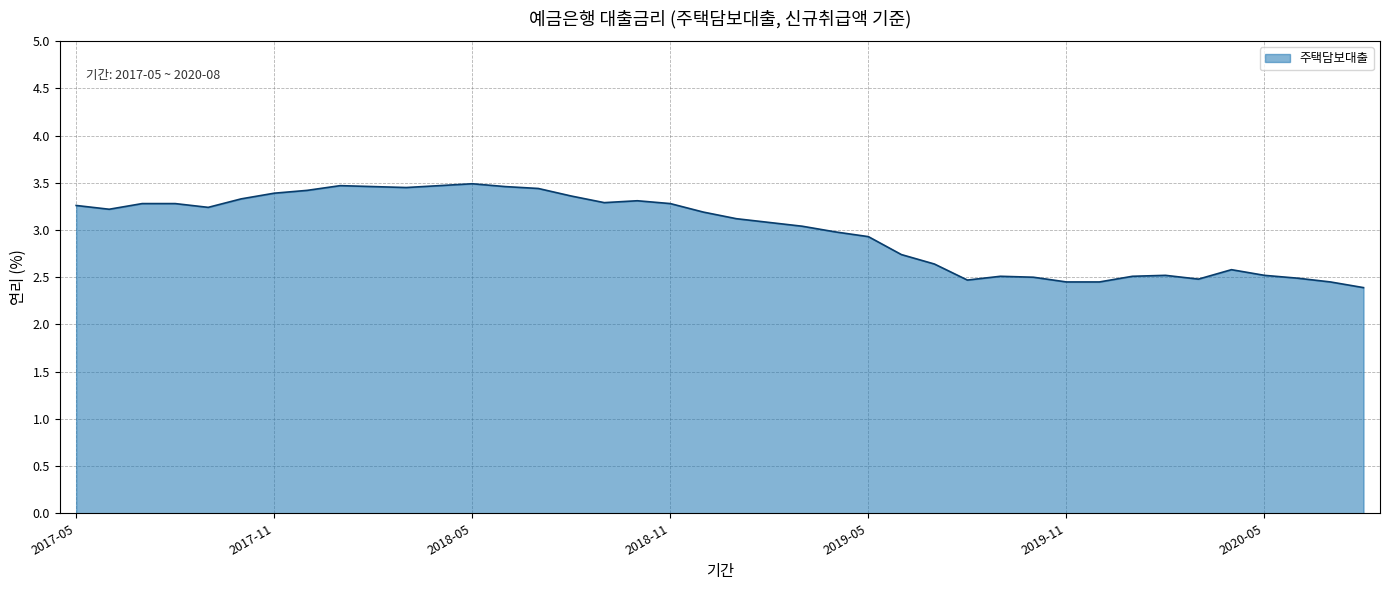

What is the difference between the second highest and minimum values?

1.1